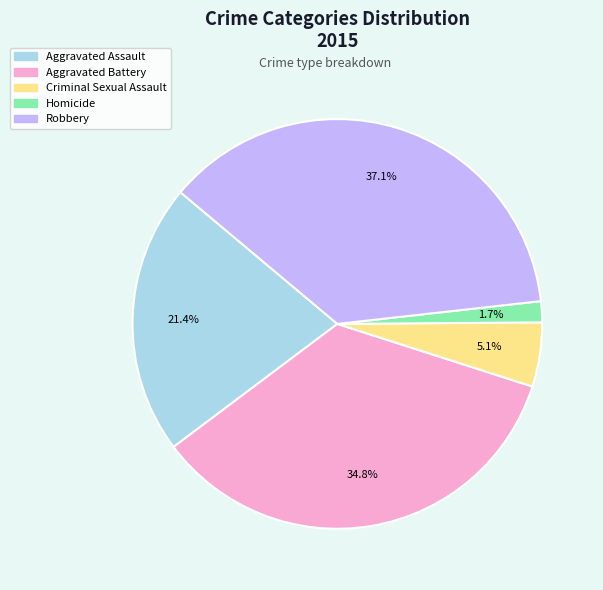

Is there a majority slice in this chart?

No